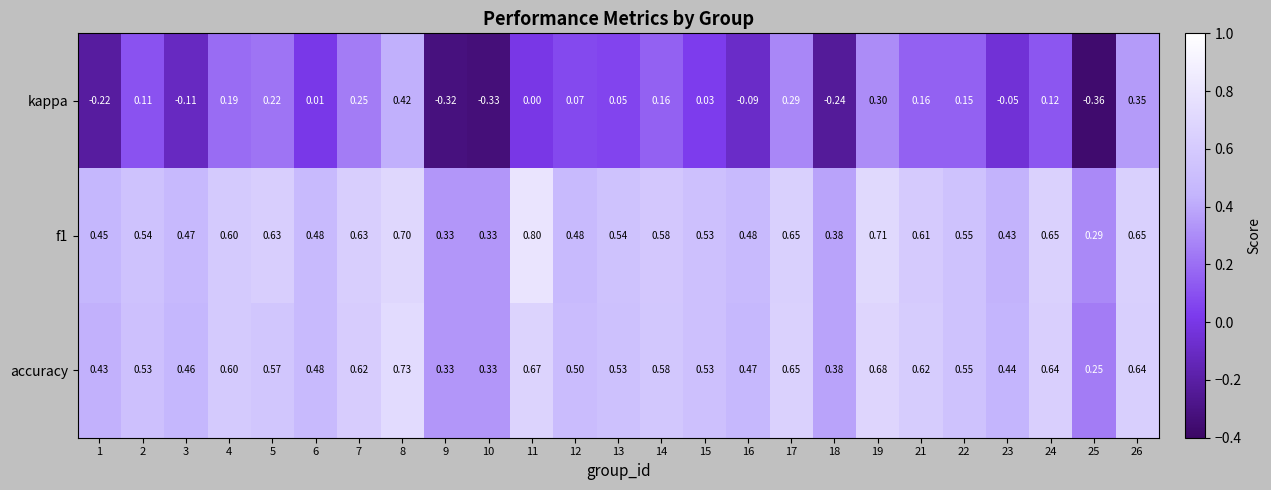

Is the value of kappa at 21 greater than the value of accuracy at 15?

No